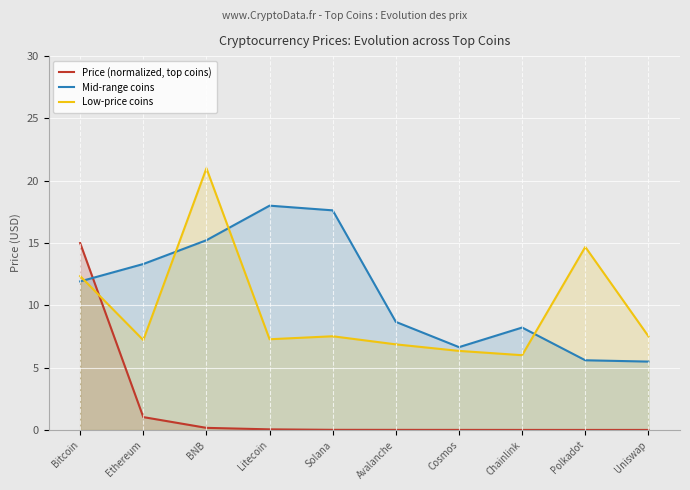

Between Avalanche and Uniswap, which series saw the biggest shift?

Mid-range coins